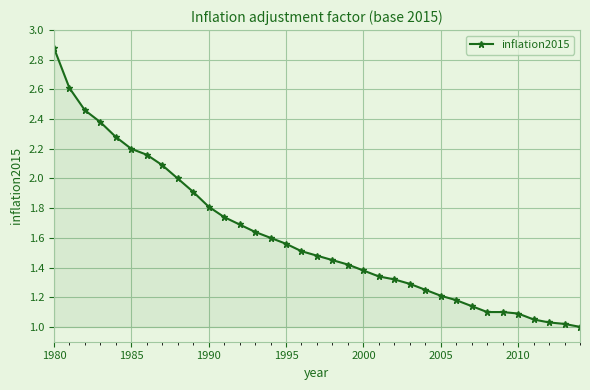

What is the difference between the maximum and minimum values?

1.9